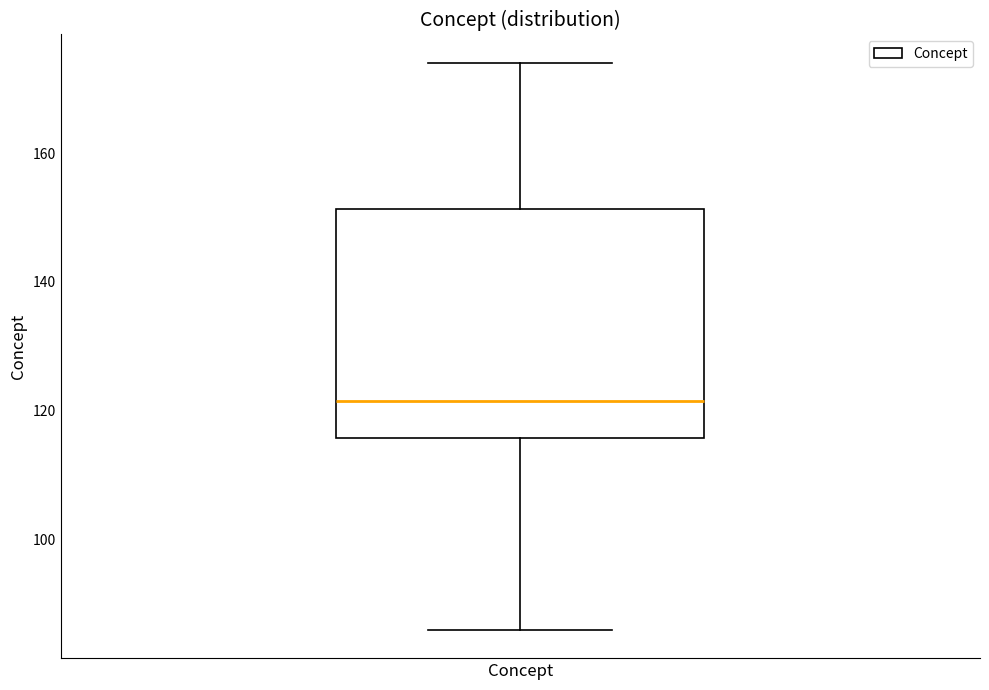

Transcribe this box plot: give where the median line is, the range the box spans, and where the two whiskers end, as read against the y-axis. The values are not printed on the chart, so give them approximately, as read against the axis.

median 122, box 116 to 152, whiskers 86 to 174